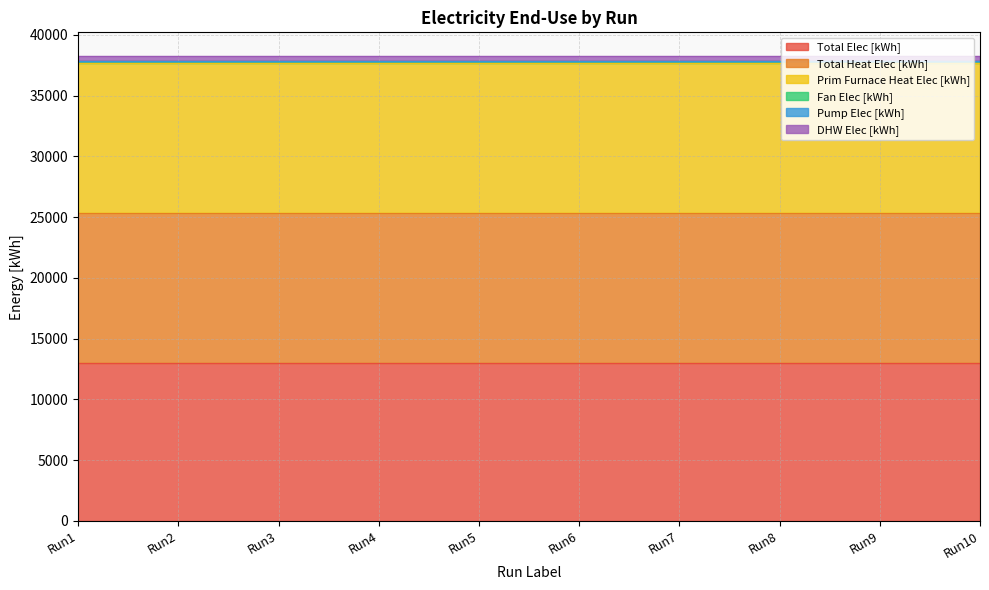

What is the total value across all series at Run8?

38282.6